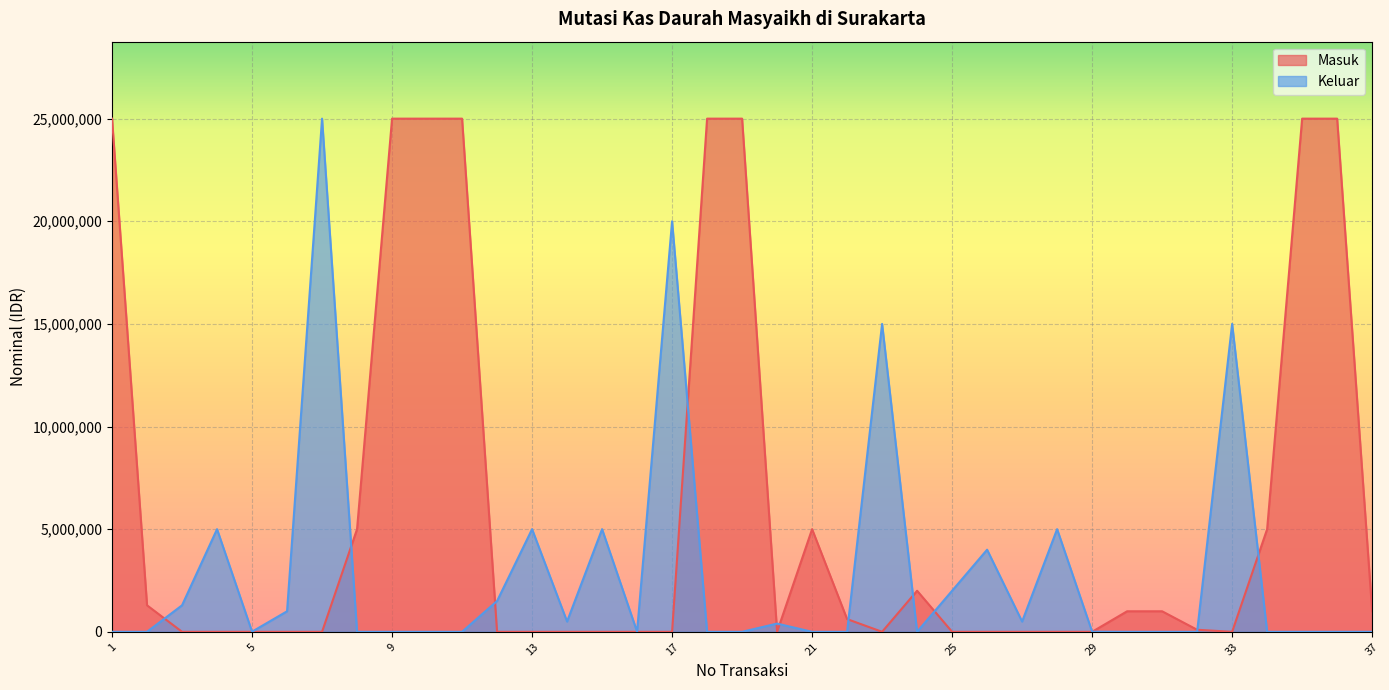

True or false: Masuk and Keluar cross at least once.

True